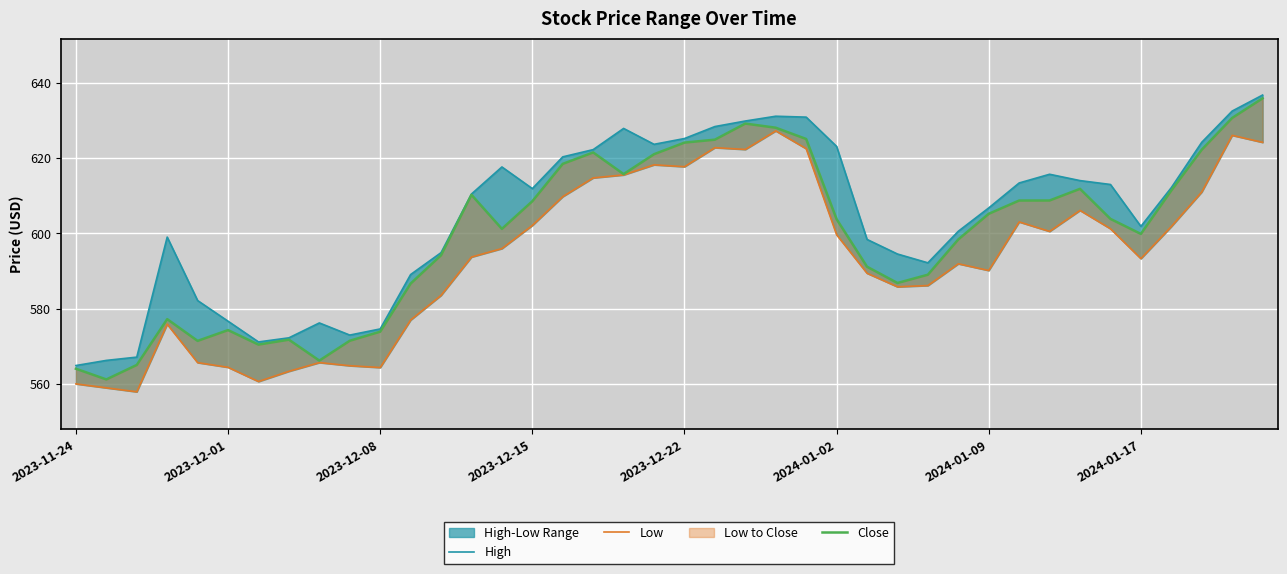

What is the lowest value of the High series?

564.9